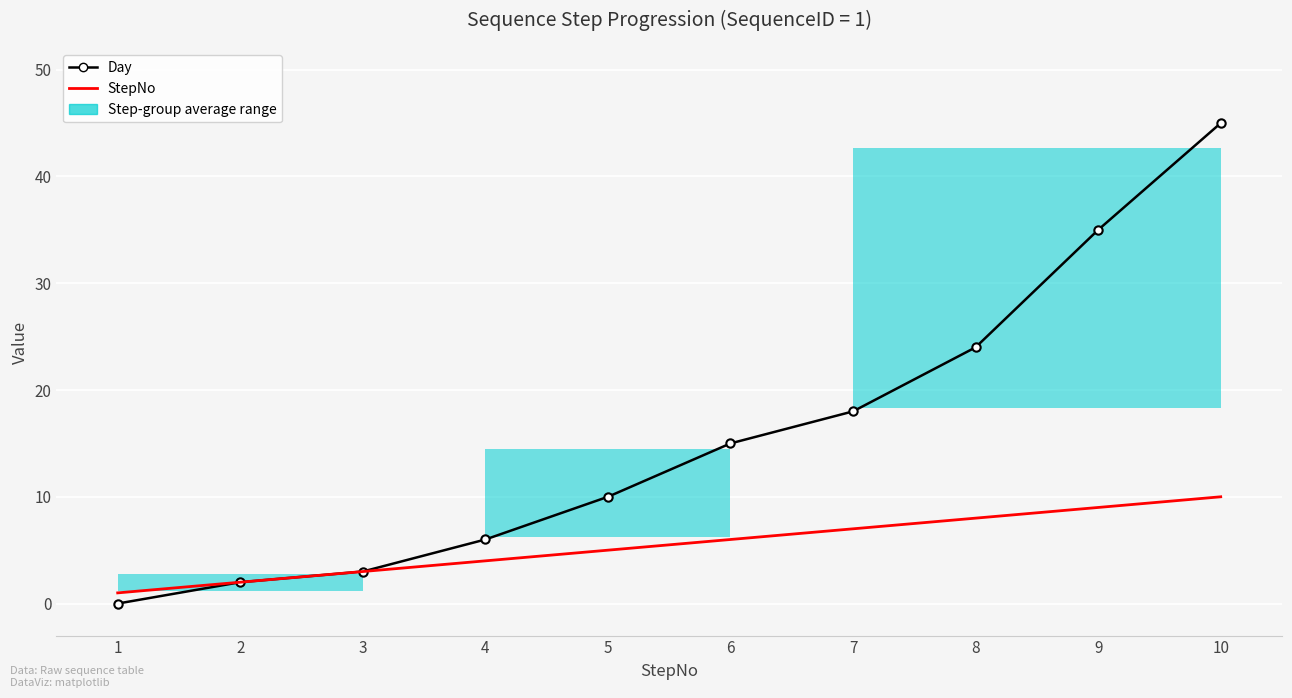

What is the value of the Day point at the 6th from the left?

15